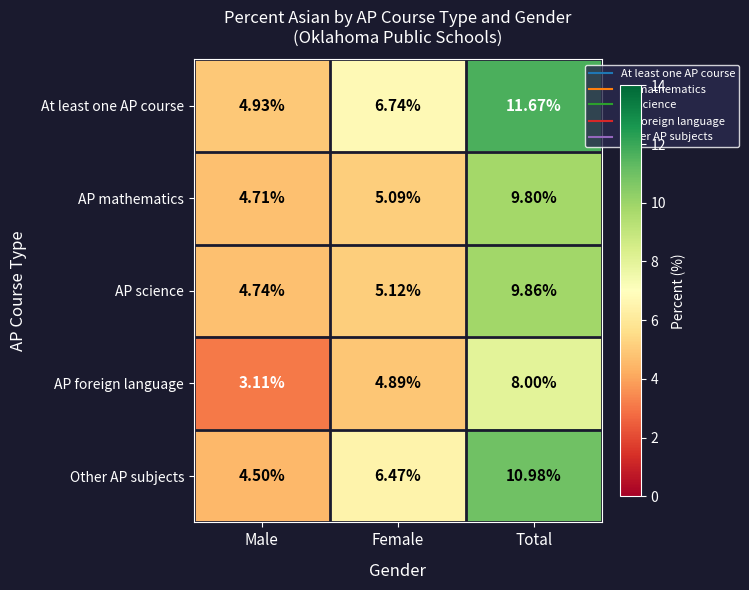

How many series are shown in this chart?

5